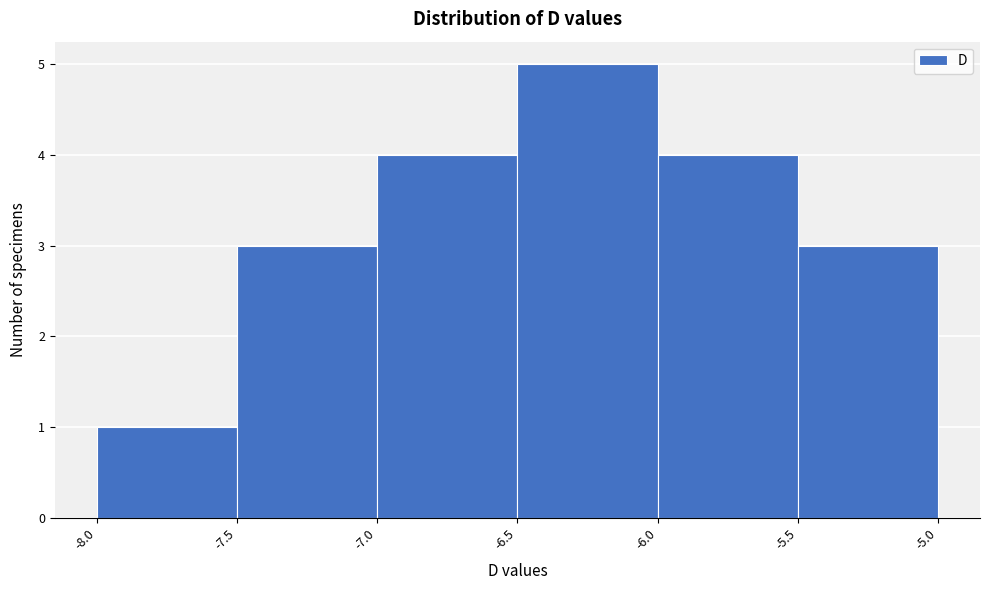

Reading left to right, transcribe this chart: for each bar, give the range it covers on the x-axis and its height. The values are not printed on the chart, so give them approximately, as read against the axis.

-8.0 to -7.5: 1
-7.5 to -7.0: 3
-7.0 to -6.5: 4
-6.5 to -6.0: 5
-6.0 to -5.5: 4
-5.5 to -5.0: 3